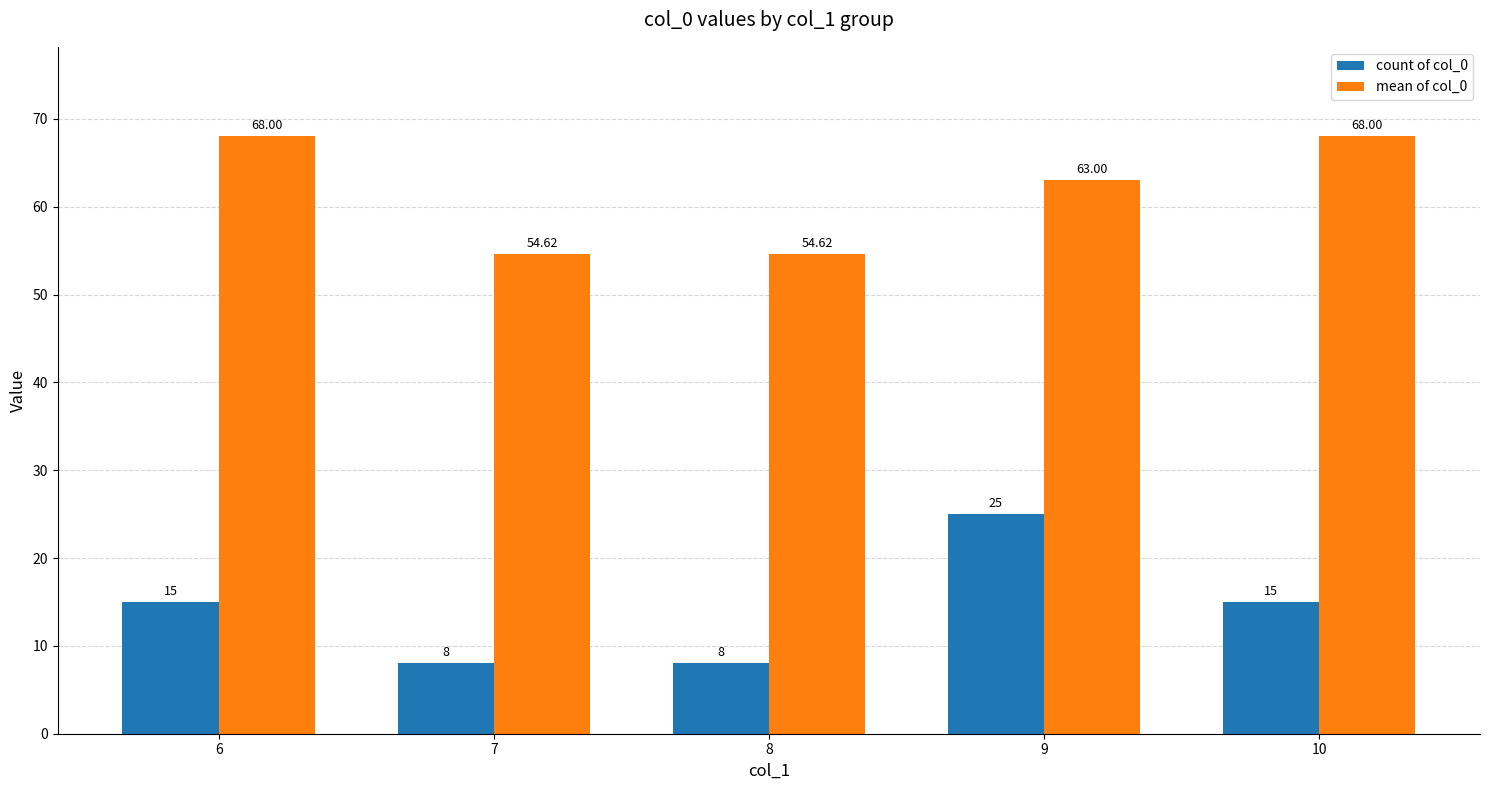

Which series has the largest total across all categories?

mean of col_0